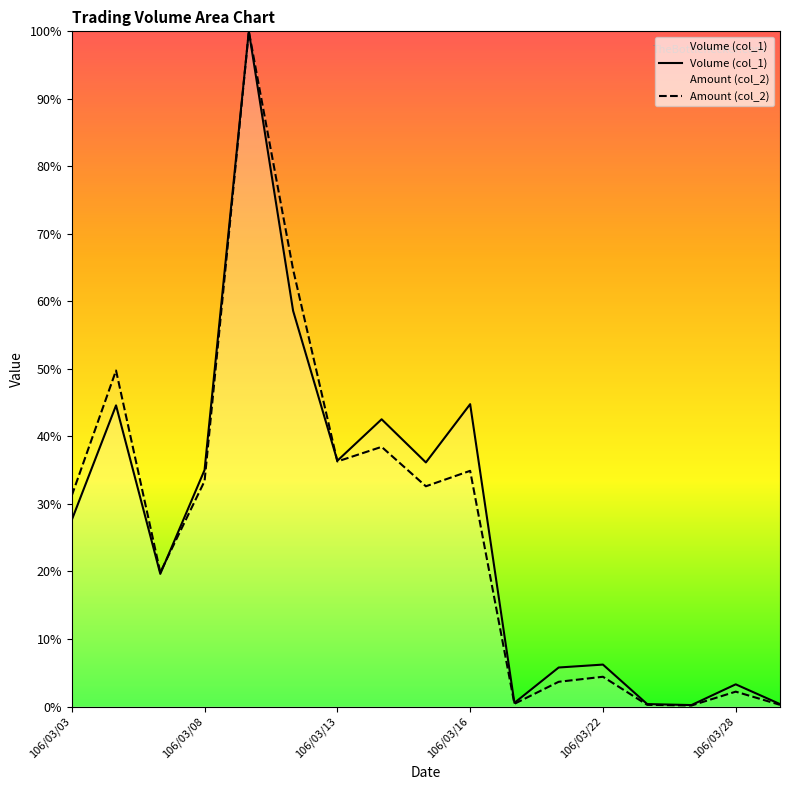

What is the maximum value for Amount (col_2)?

100.0